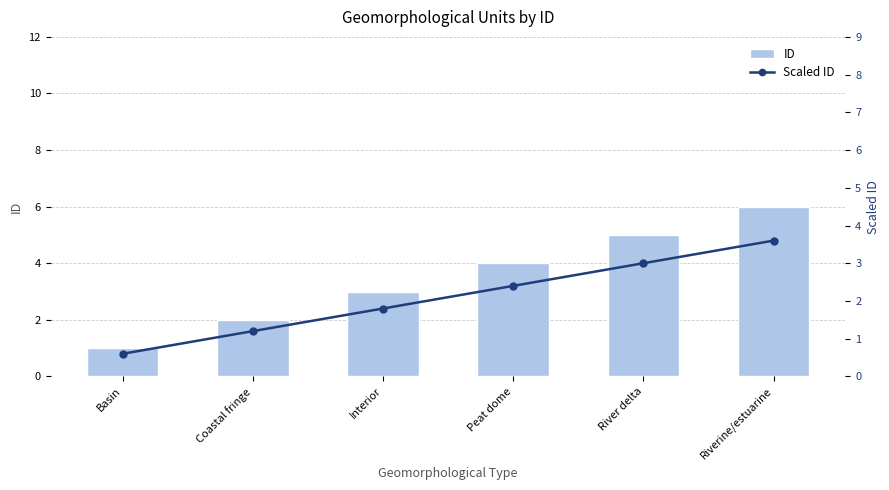

Rank the series by their maximum value, from lowest to highest.

Scaled ID, ID